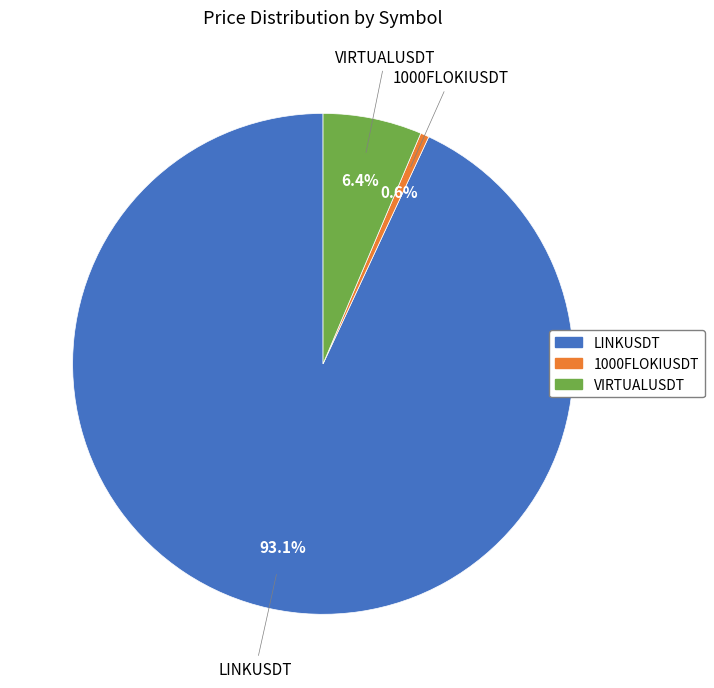

Which has a higher value, 1000FLOKIUSDT or VIRTUALUSDT?

VIRTUALUSDT